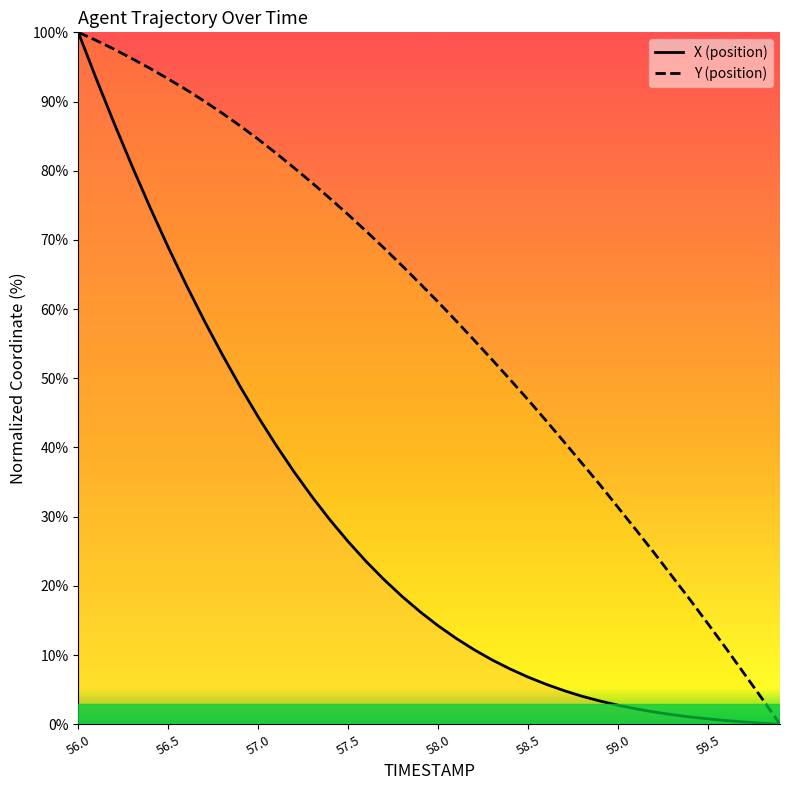

What is the difference between the highest and lowest values at 57.9?

47.4